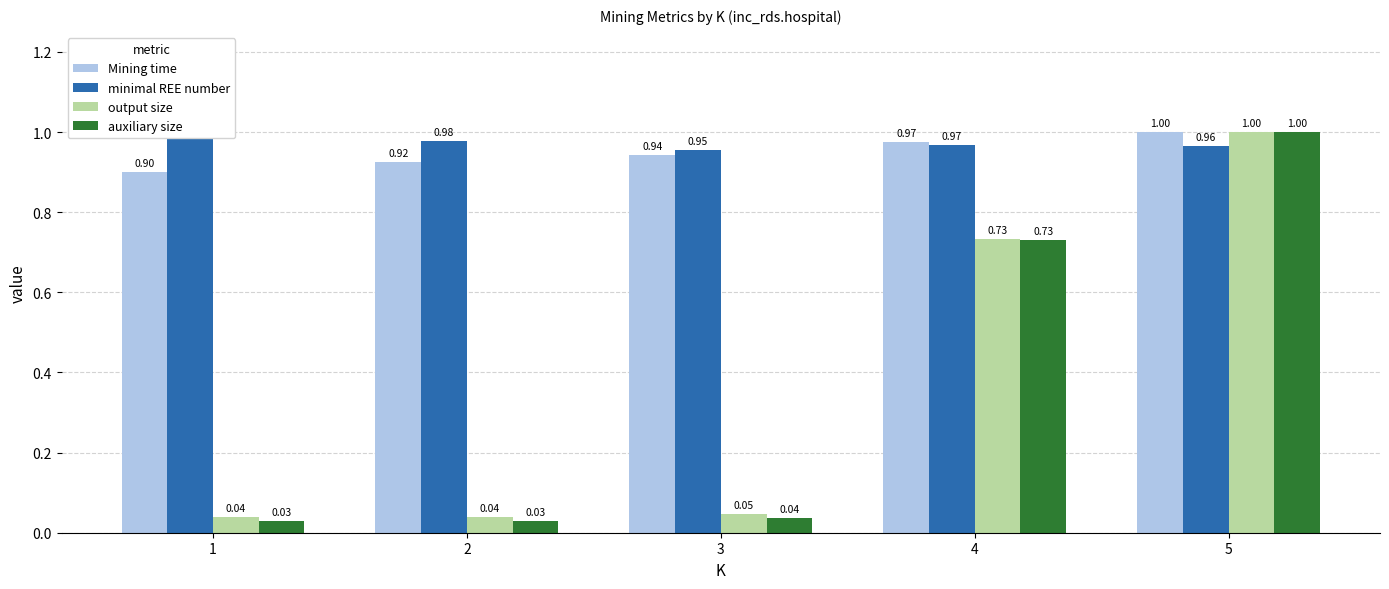

Reading right to left, transcribe all the data shown in this chart.

Mining time: 1.0	1.0	0.9	0.9	0.9
minimal REE number: 1.0	1.0	1.0	1.0	1.0
output size: 1.0	0.7	0.0	0.0	0.0
auxiliary size: 1.0	0.7	0.0	0.0	0.0